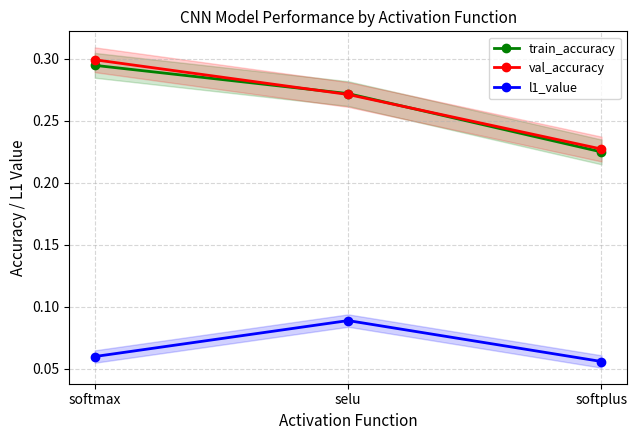

Between selu and softplus, which series saw the biggest shift?

train_accuracy